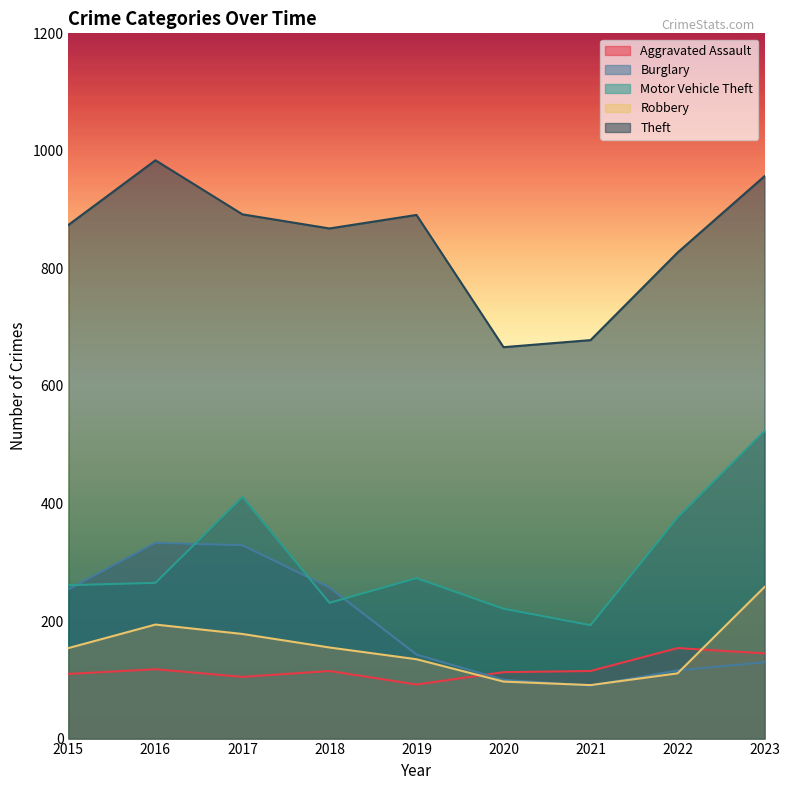

In Motor Vehicle Theft, how many points are higher than both neighbors (excluding endpoints)?

2